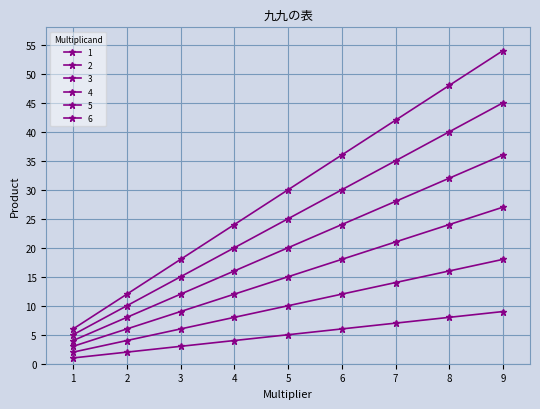

The 4 series shows 32 at 5. True or false?

False